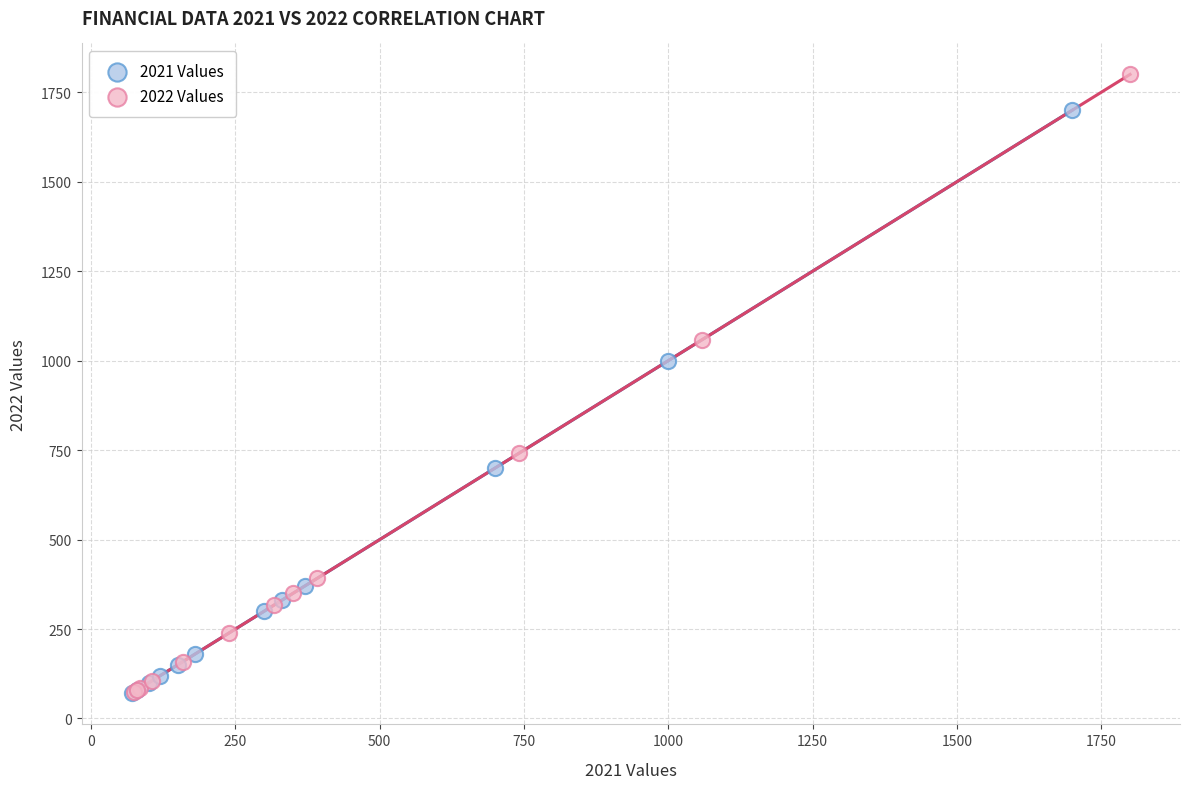

Which series reaches the maximum Y coordinate?

2022 Values